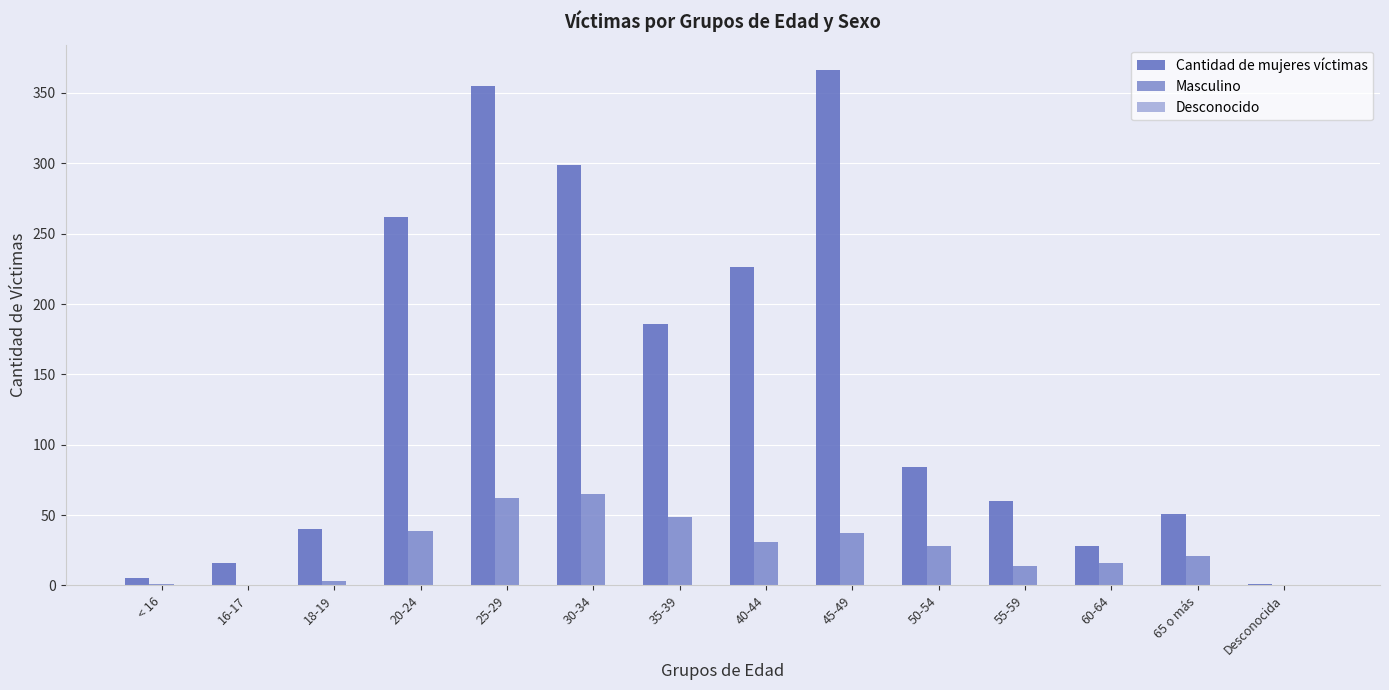

What is the maximum value for Masculino?

65